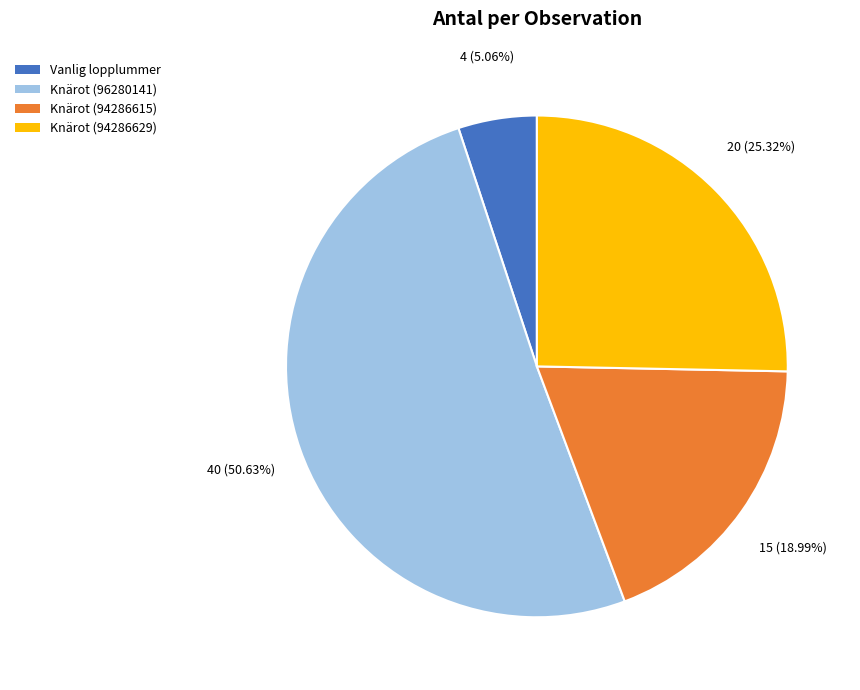

Between Knärot (94286629) and Vanlig lopplummer, which is larger?

Knärot (94286629)